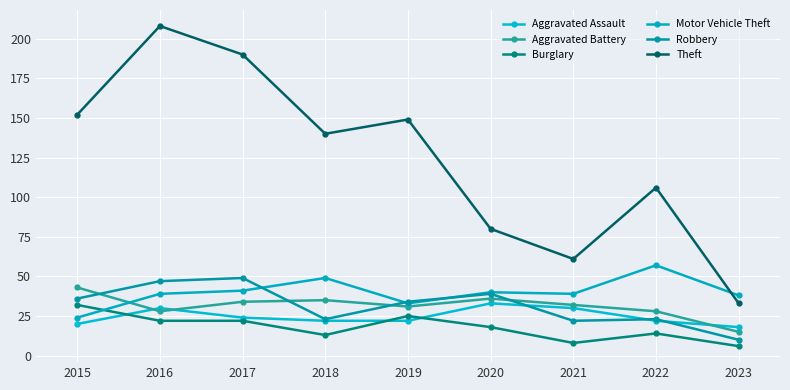

Reading left to right, list all the values displayed in this chart.

Aggravated Assault: 2015=20	2016=30	2017=24	2018=22	2019=22	2020=33	2021=30	2022=22	2023=18
Aggravated Battery: 2015=43	2016=28	2017=34	2018=35	2019=31	2020=36	2021=32	2022=28	2023=15
Burglary: 2015=32	2016=22	2017=22	2018=13	2019=25	2020=18	2021=8	2022=14	2023=6
Motor Vehicle Theft: 2015=24	2016=39	2017=41	2018=49	2019=33	2020=40	2021=39	2022=57	2023=38
Robbery: 2015=36	2016=47	2017=49	2018=23	2019=34	2020=39	2021=22	2022=23	2023=10
Theft: 2015=152	2016=208	2017=190	2018=140	2019=149	2020=80	2021=61	2022=106	2023=33